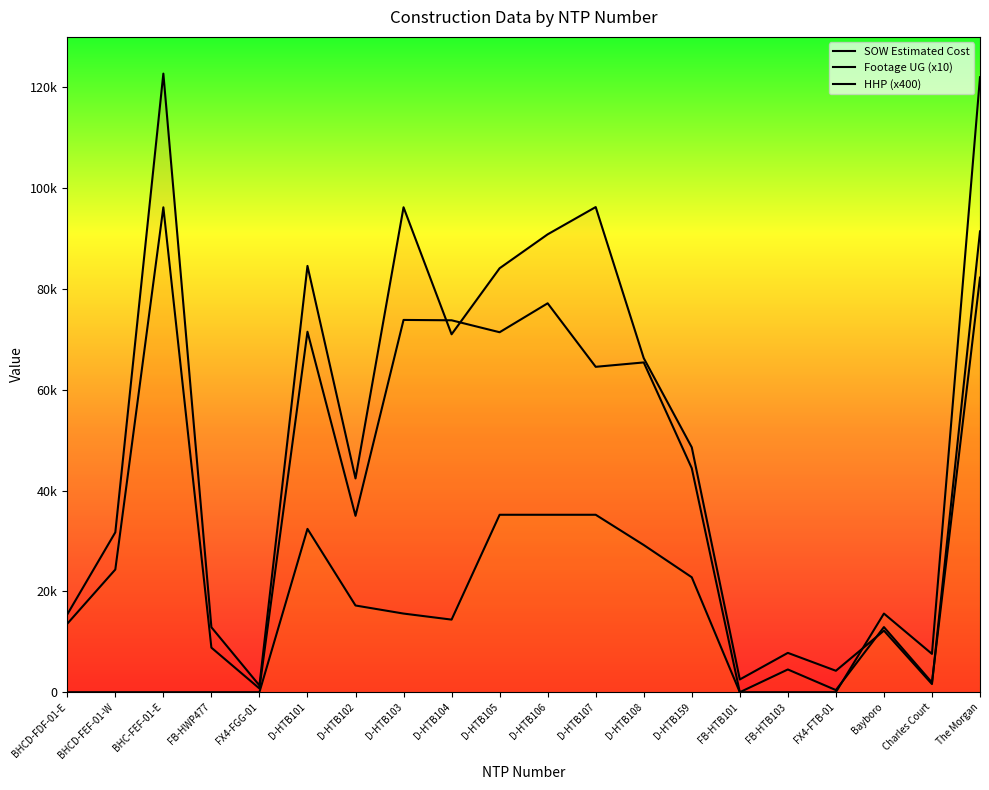

How many values in the SOW Estimated Cost series are below 48577?

10